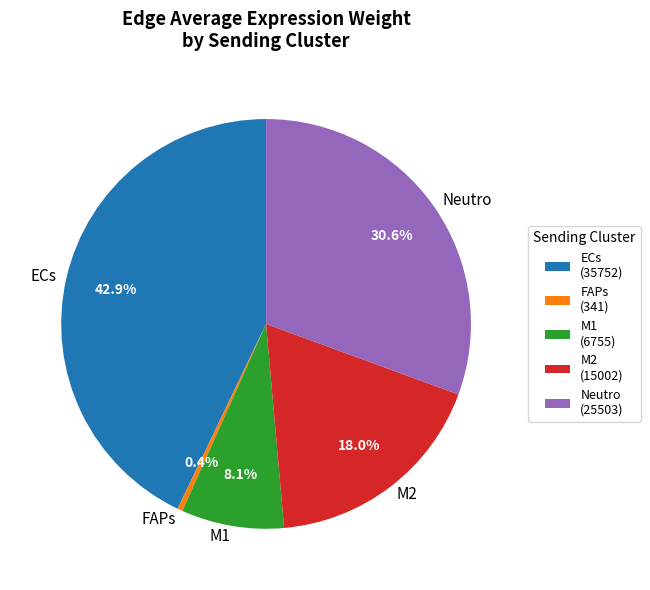

Combined, what portion of the pie is M2 and M1?

26.1%